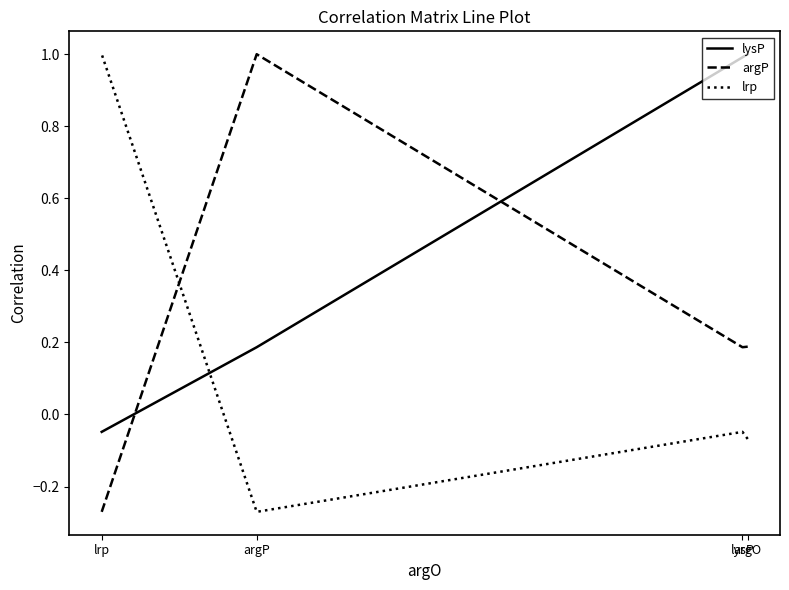

Which label corresponds to the smallest value in the chart?

lrp